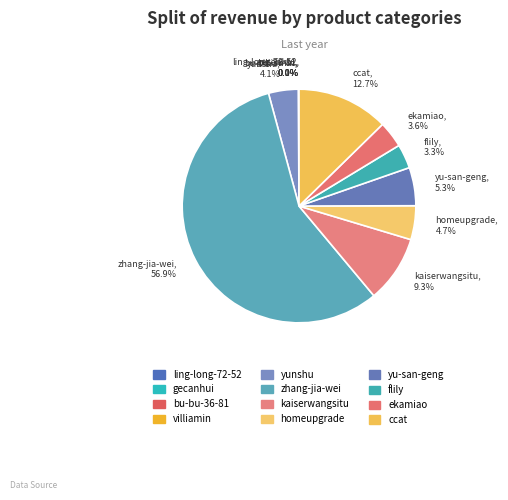

Between ccat, 12.7% and yunshu, 4.1%, which is larger?

ccat, 12.7%